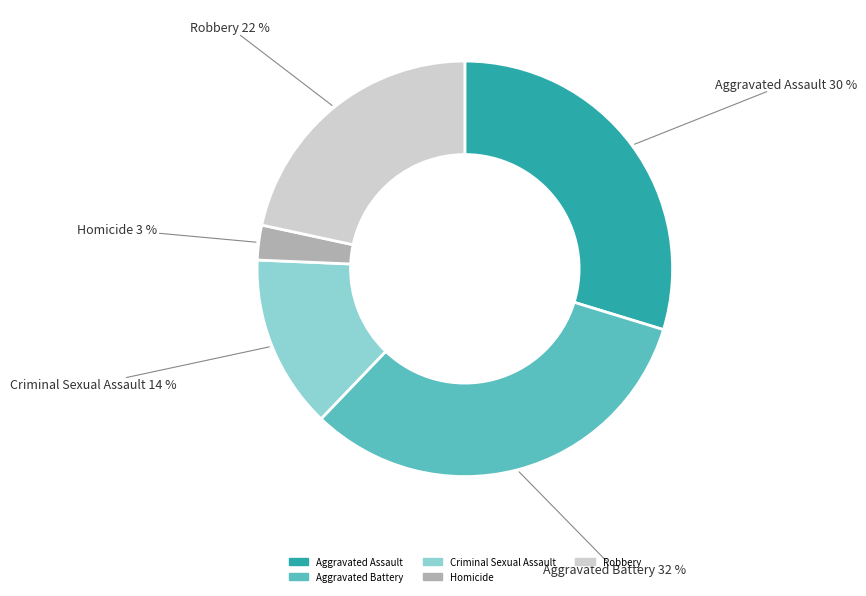

True or false: Criminal Sexual Assault accounts for 14% of the total.

True